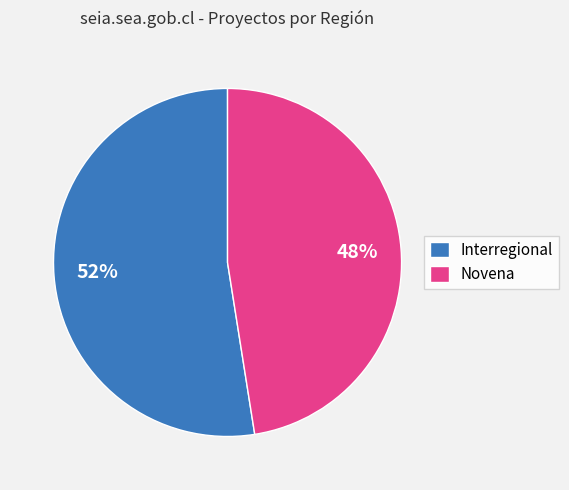

Which category accounts for the majority?

Interregional